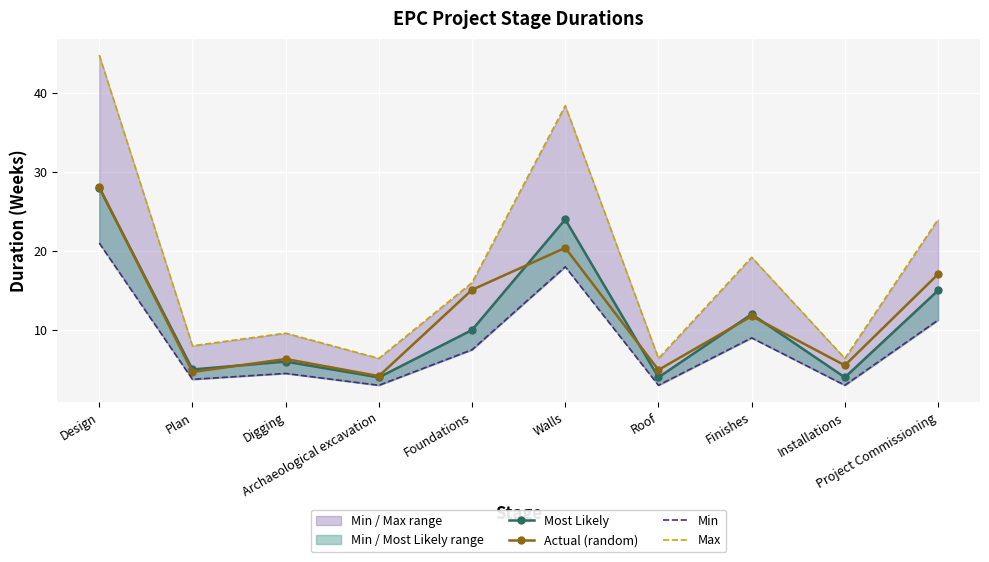

Which has a higher value, Walls or Digging?

Walls